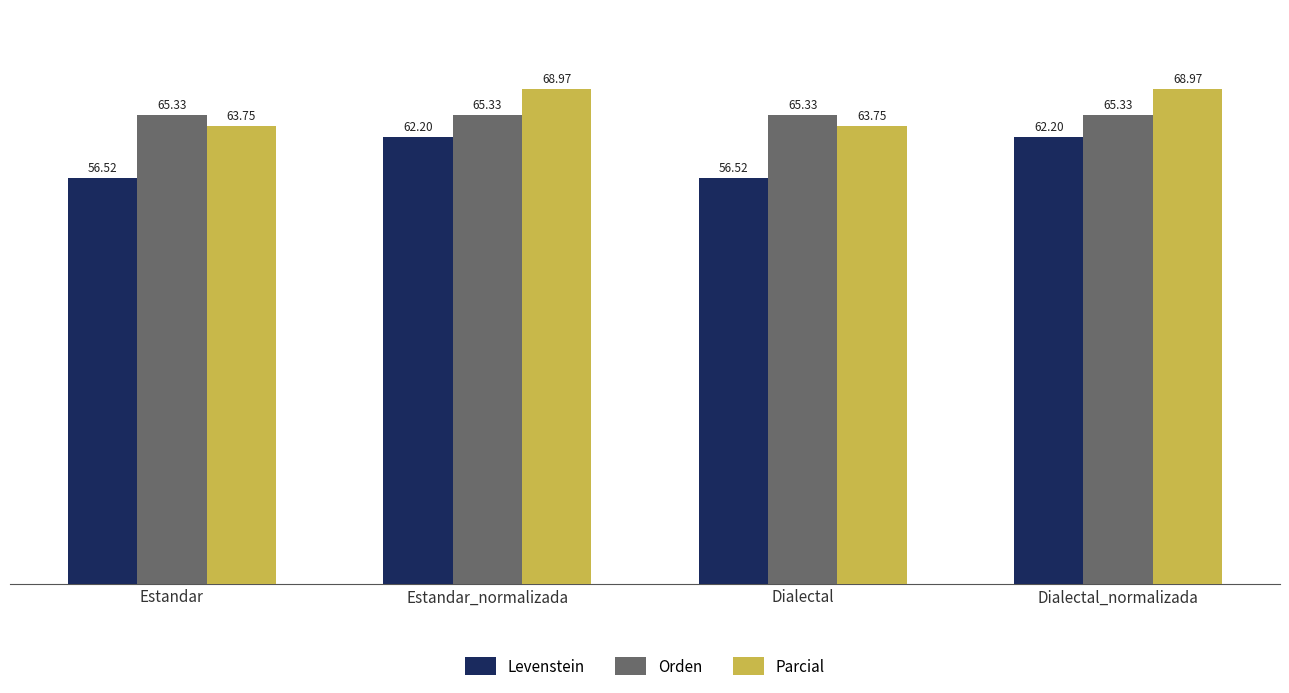

What is the spread (max minus min) of values at Dialectal_normalizada?

6.8